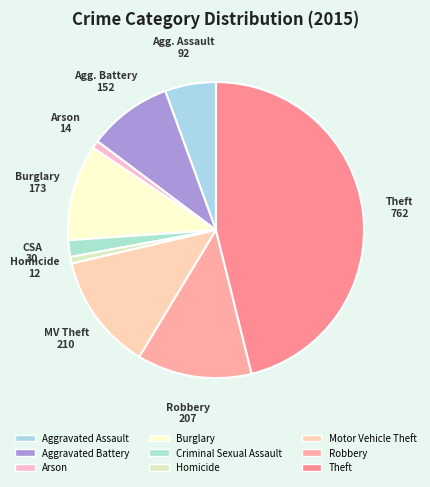

Which slice is the smallest?

Homicide